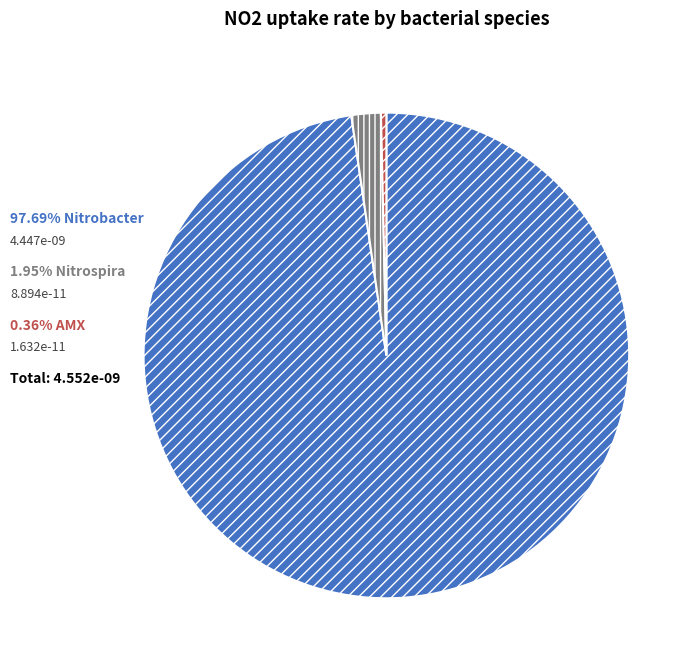

Does any single category account for the majority?

Yes